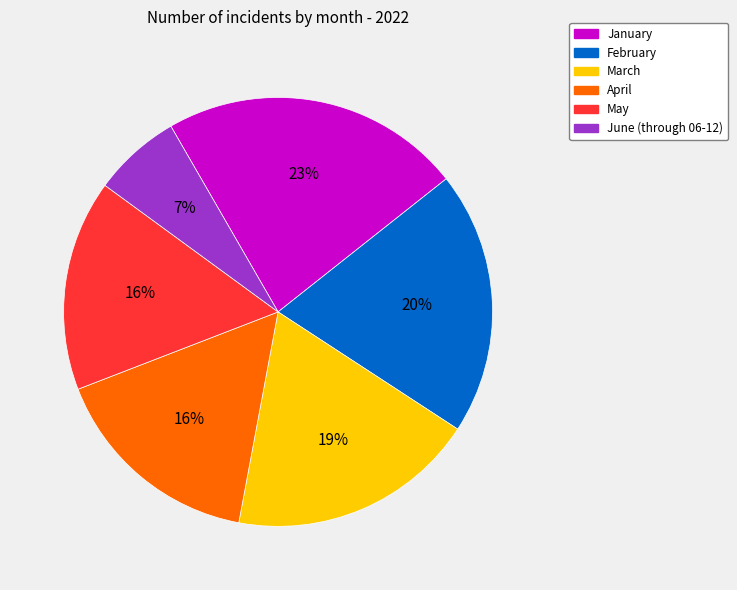

To the nearest percent, what is the difference between the largest and smallest slice percentages?

16%